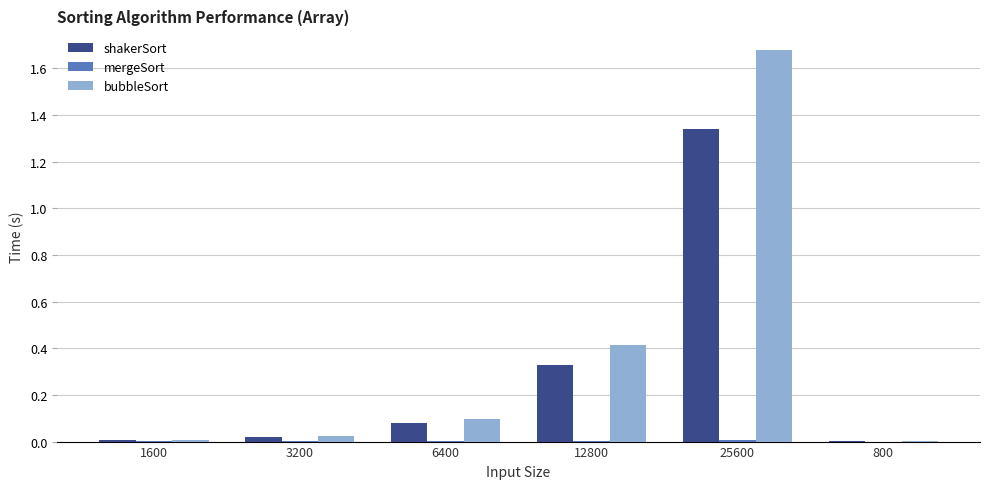

Which series changed the most between 3200 and 25600?

bubbleSort